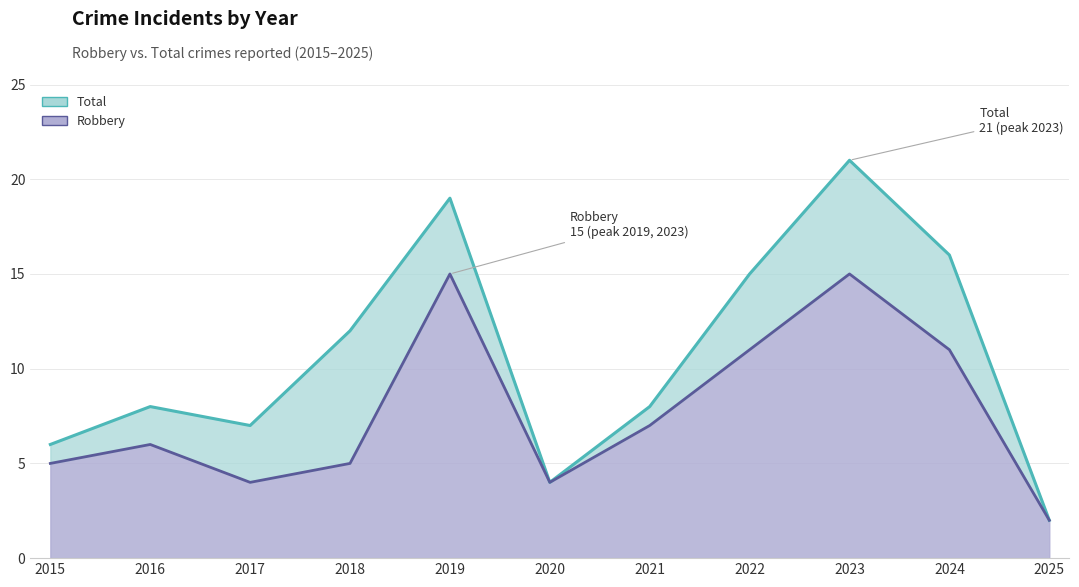

At which label does Total (line) reach its minimum?

2025